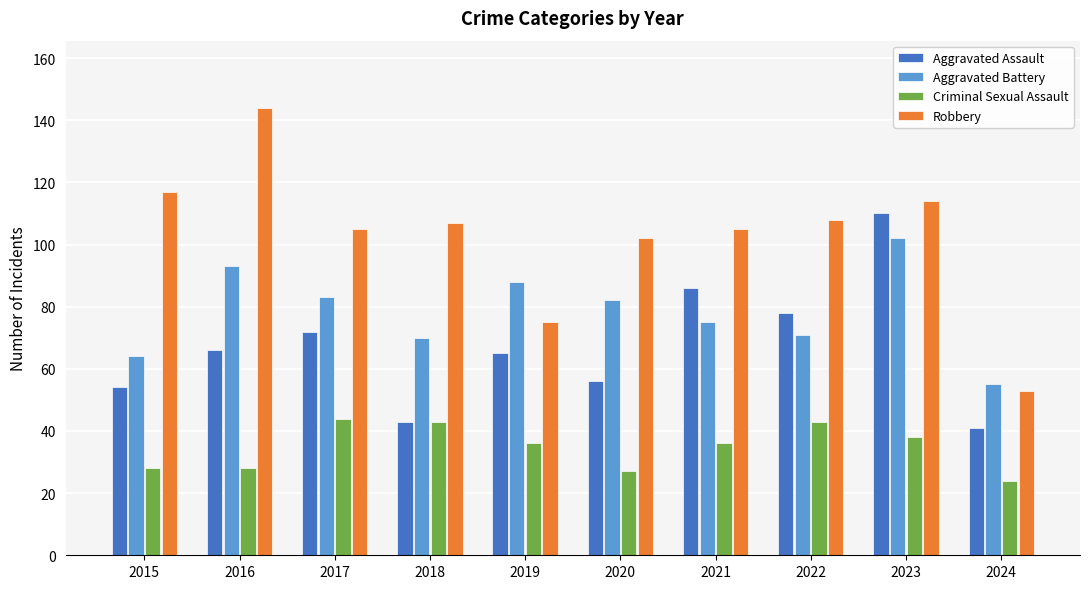

How many data points in Aggravated Assault are less than 66?

5